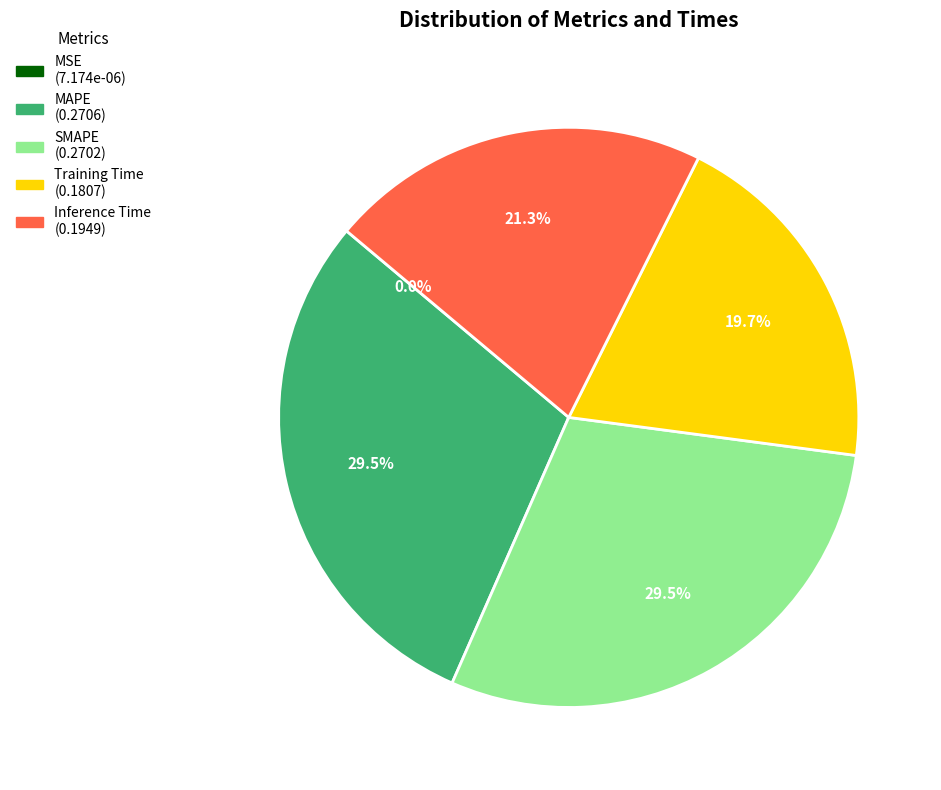

Which has a higher value, Inference Time or Training Time?

Inference Time